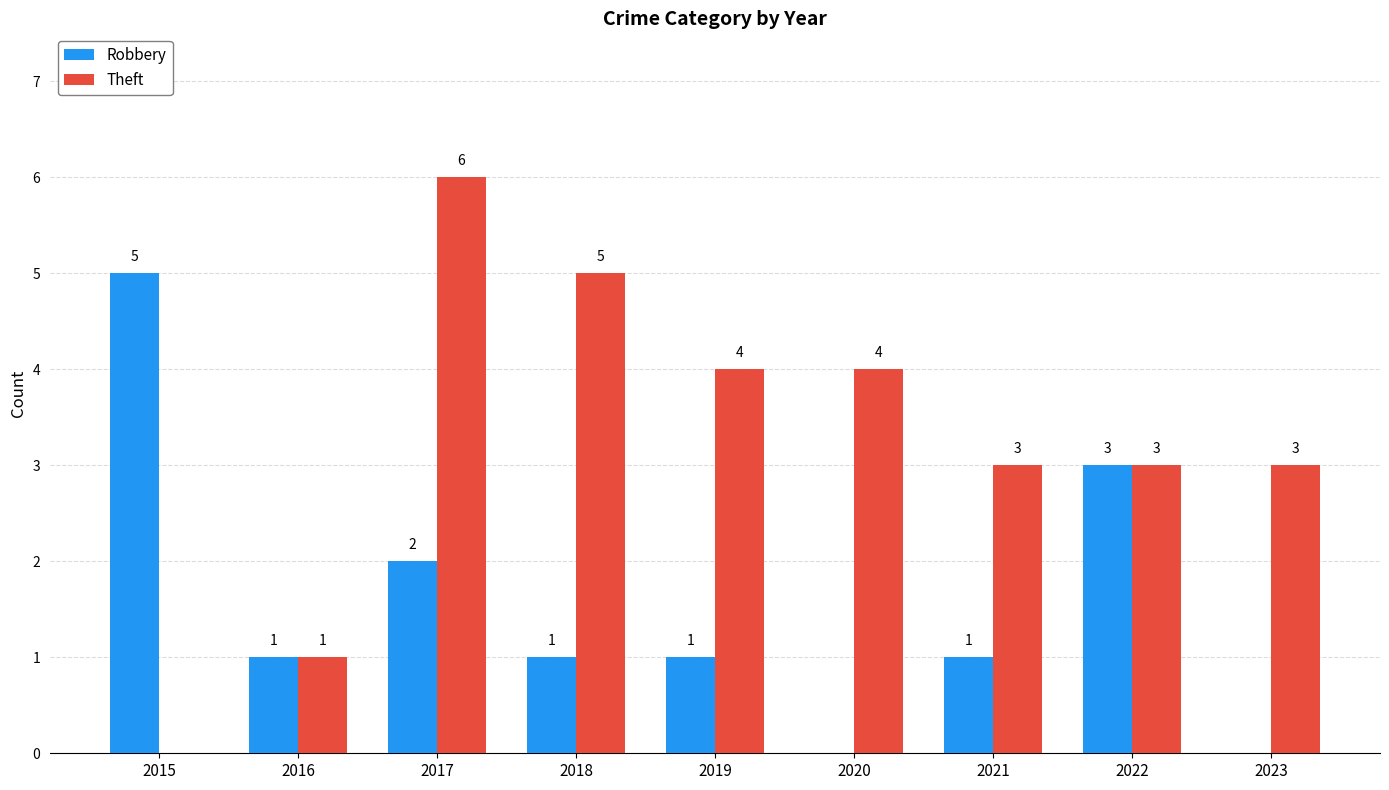

Which label corresponds to the largest value in the chart?

2017